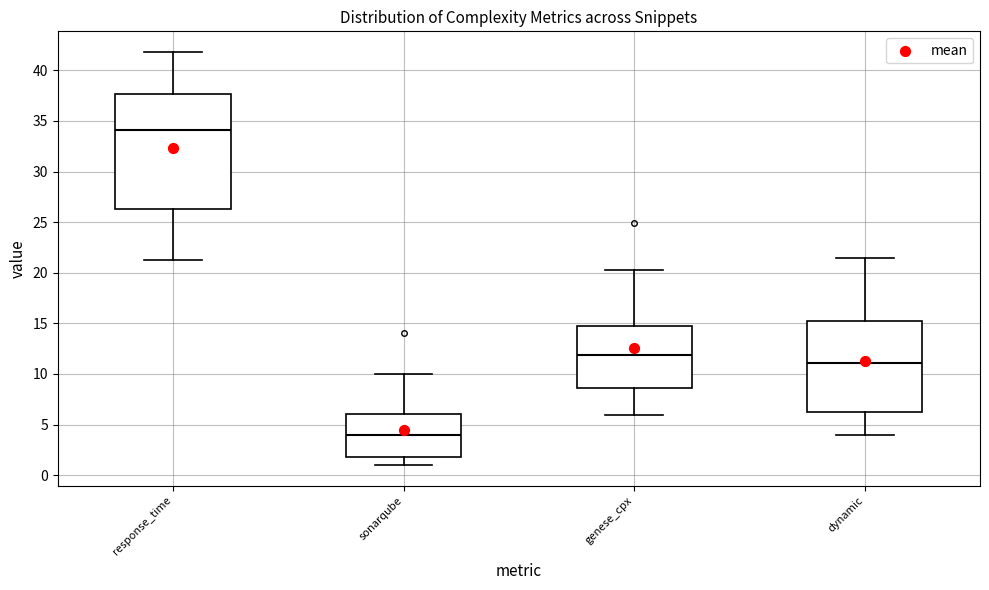

Reading left to right, read every box against the y-axis: the position of its median line, the range the box covers, and the ends of its whiskers. The values are not printed on the chart, so give them approximately, as read against the axis.

response_time: median 34.0, box 26.5 to 37.5, whiskers 21.5 to 42.0
sonarqube: median 4.0, box 2.0 to 6.0, whiskers 1.0 to 10.0
genese_cpx: median 12.0, box 8.5 to 15.0, whiskers 6.0 to 20.5
dynamic: median 11.0, box 6.5 to 15.5, whiskers 4.0 to 21.5